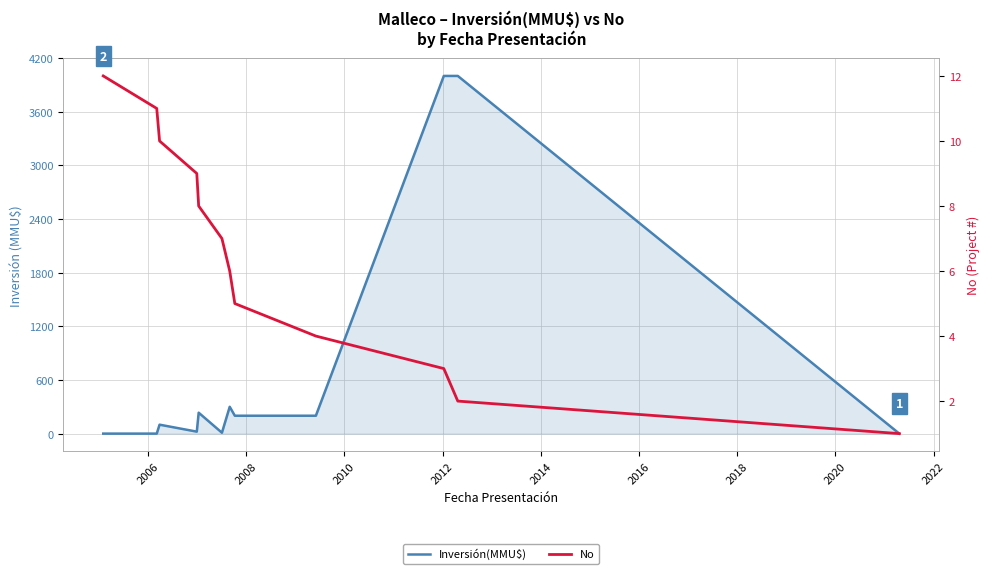

True or false: No has more than 1 points higher than both neighbors.

False